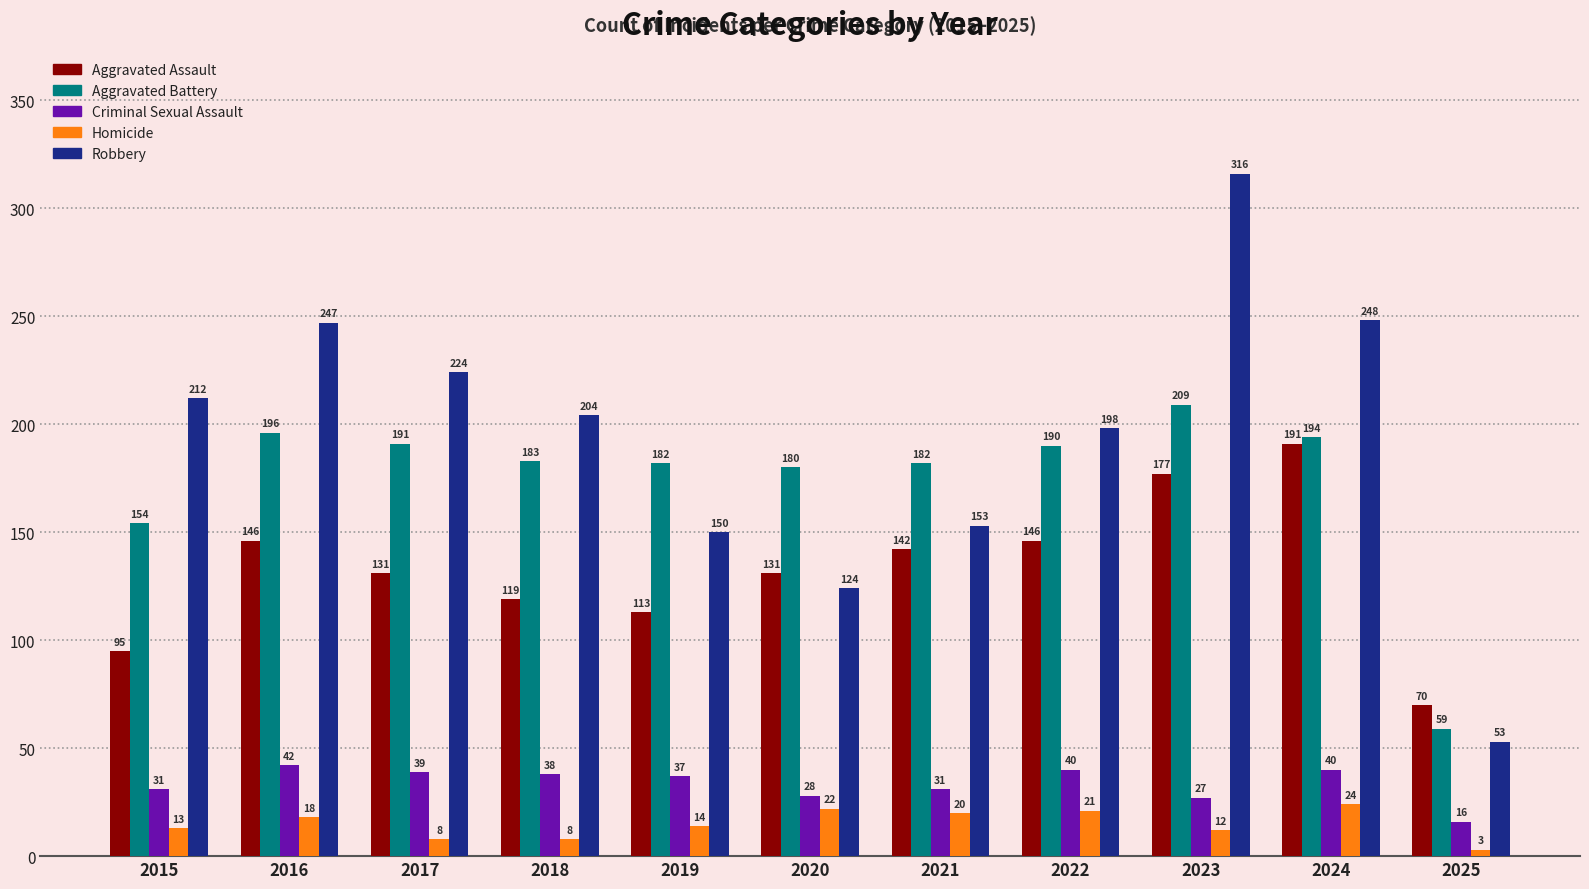

How many values in the Homicide series are below 14?

5